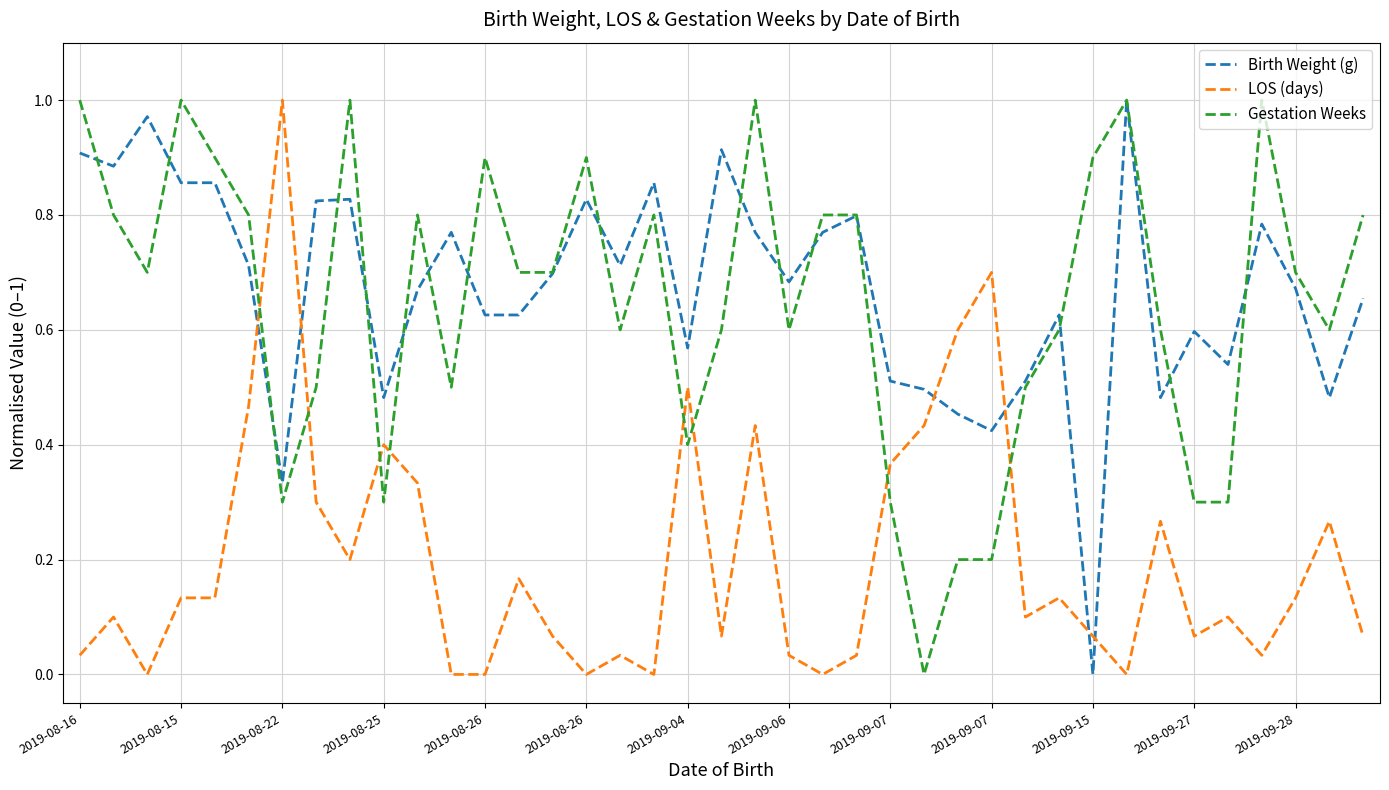

Which series ends up on top after the final intersection of Birth Weight (g) and LOS (days)?

Birth Weight (g)